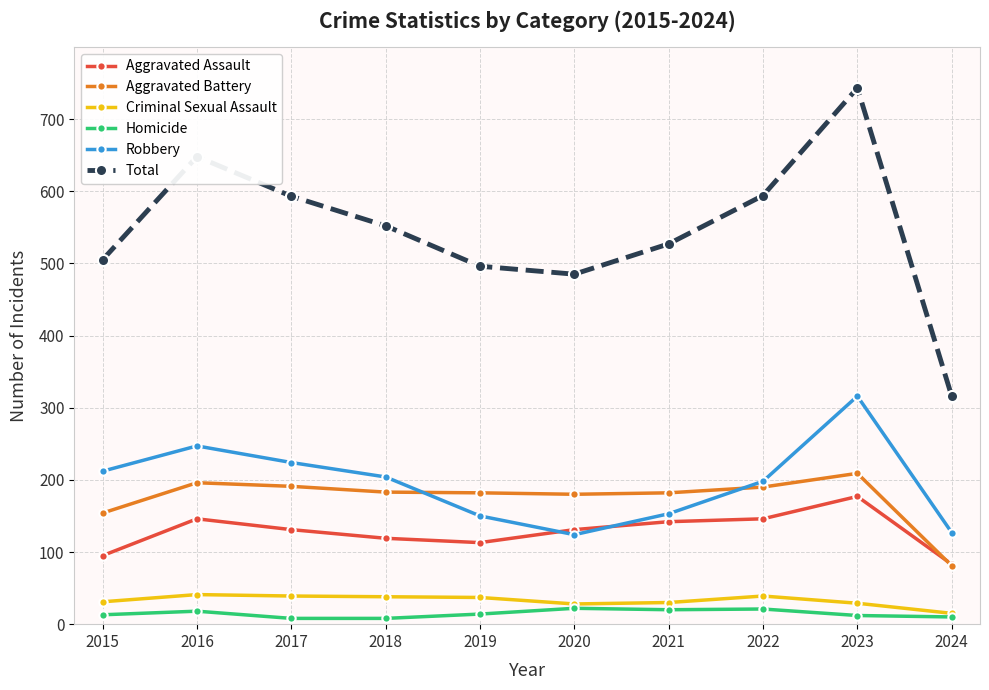

Where does the Aggravated Battery series first go above 183?

2016